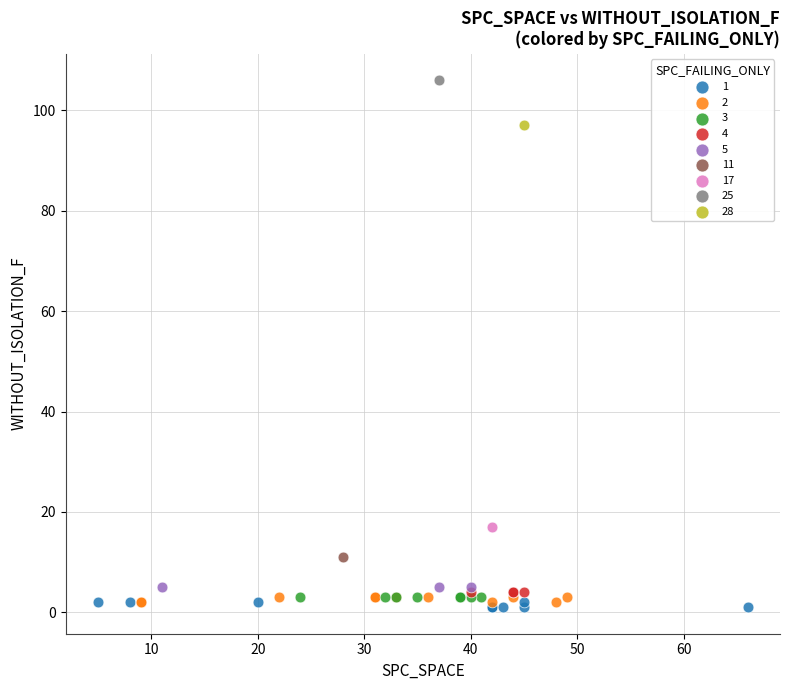

What are all the series names shown in the legend?

1, 2, 3, 4, 5, 11, 17, 25, 28